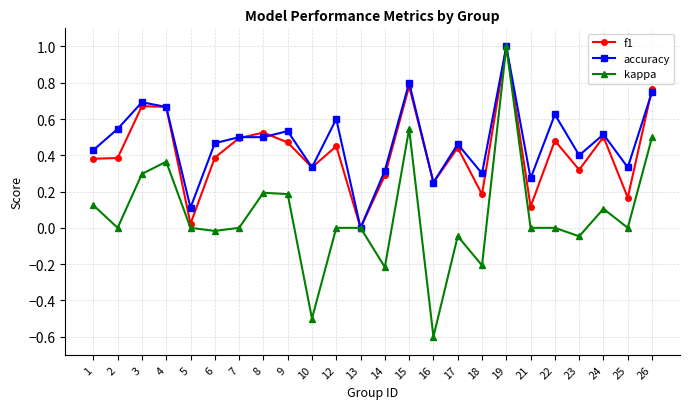

True or false: kappa has a value of 0.0 at 25.

True